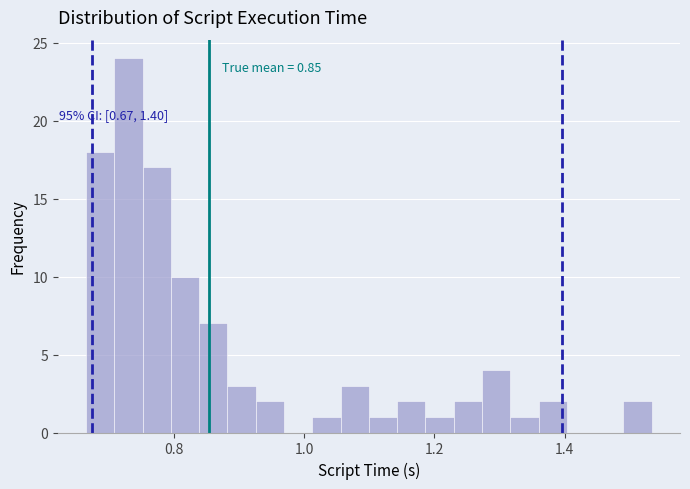

Read against the x-axis, roughly where is the centre of the tallest bar?

0.74